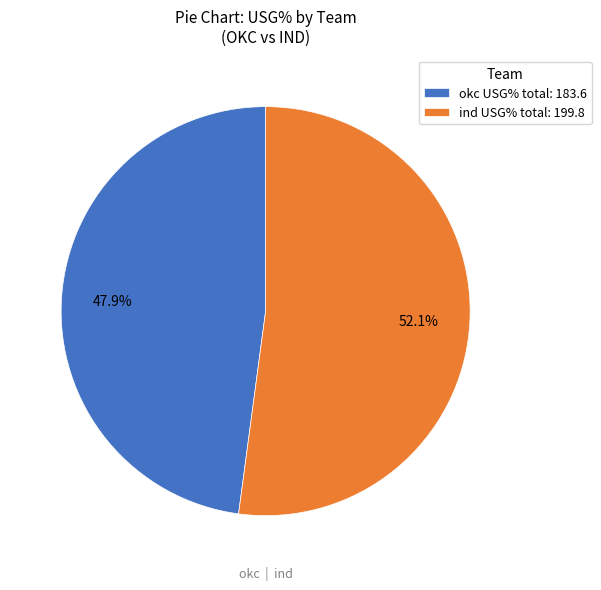

What percentage is NOT represented by okc USG% total: 183.6?

52.1%